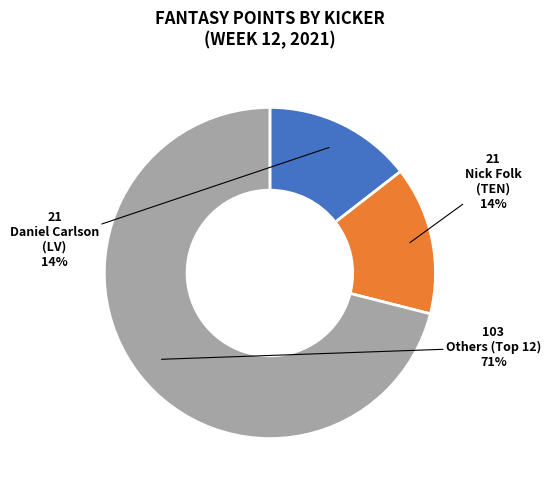

To the nearest percent, what is the average slice percentage?

33%